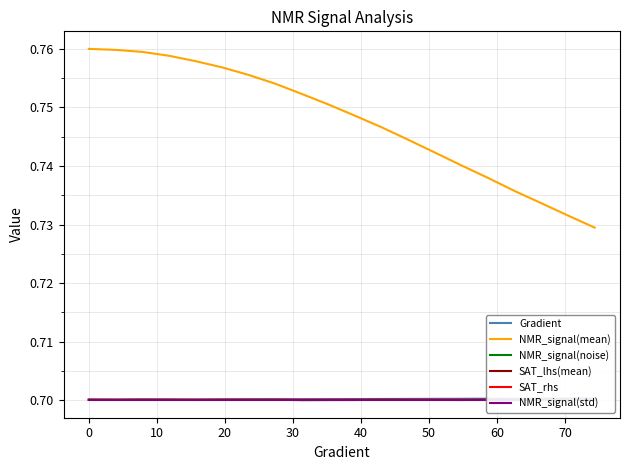

True or false: NMR_signal(mean) and NMR_signal(noise) cross at least once.

False